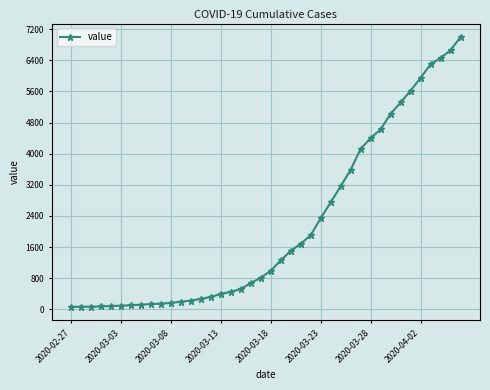

What is the maximum value shown in the chart?

6995